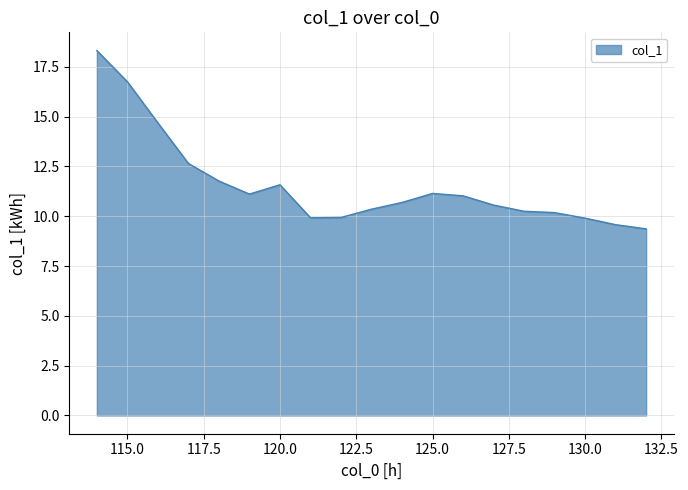

What is the difference between the maximum and minimum values?

8.9